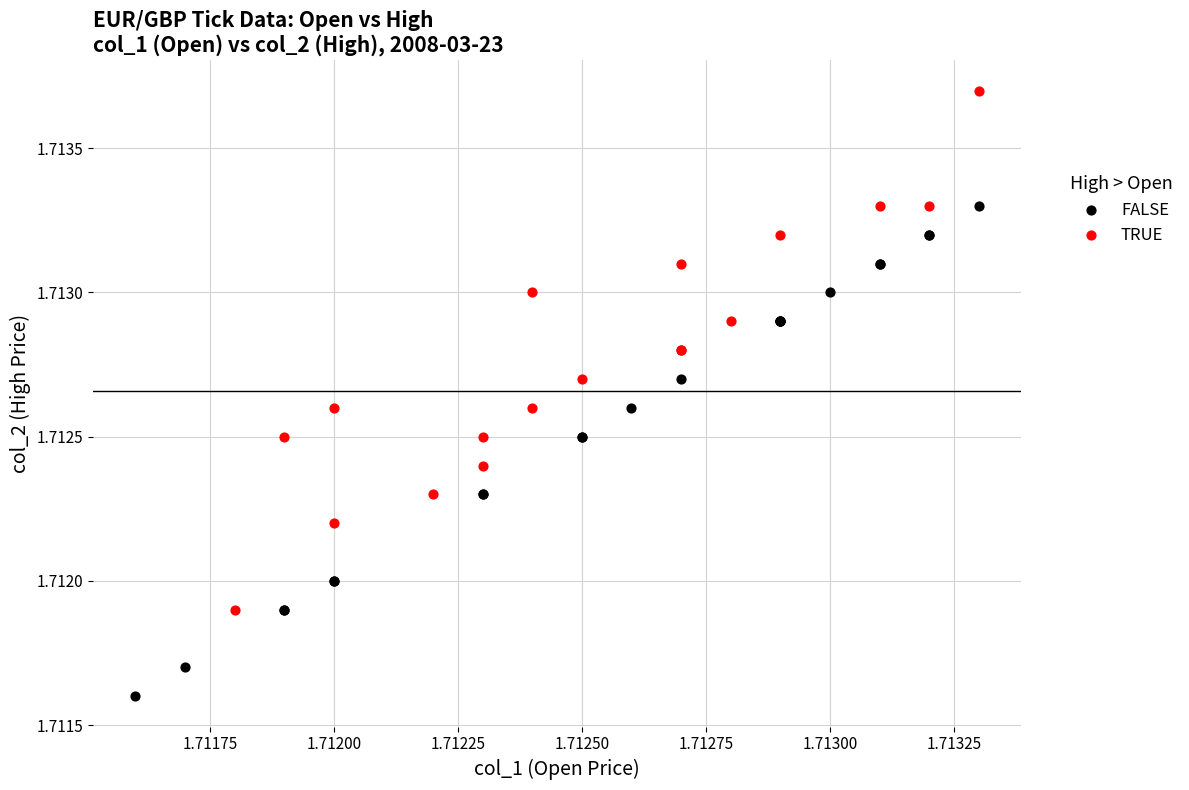

Which series contains the highest Y value?

TRUE